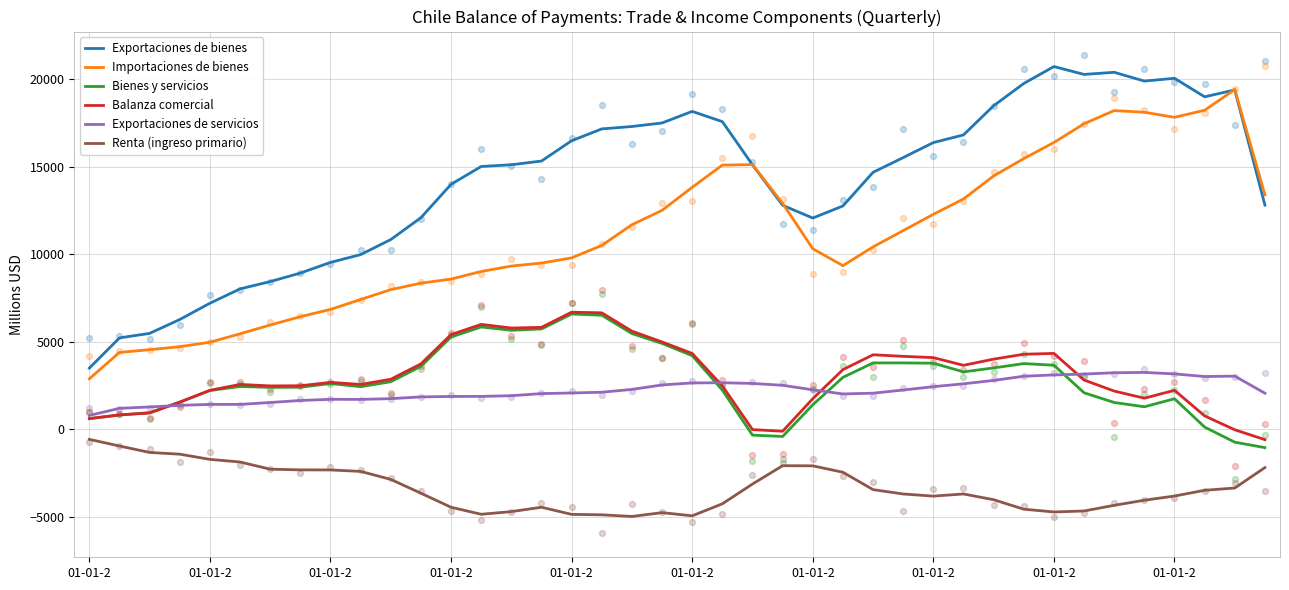

Which series has the largest total across all categories?

Exportaciones de bienes